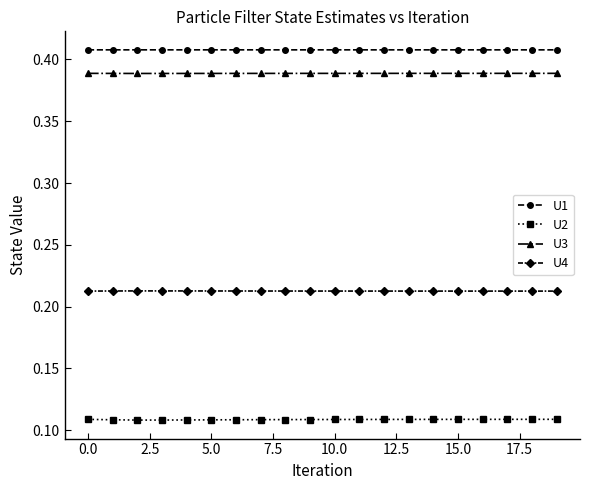

How many U3 values are between 0 and 1?

20